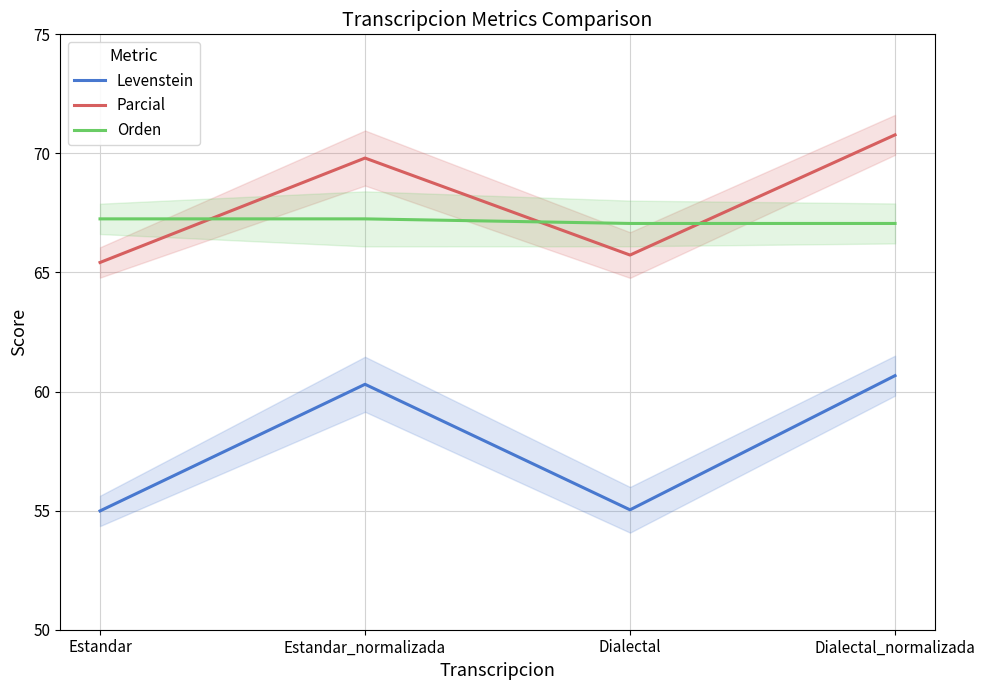

What is the difference between the second highest and minimum values in the Parcial series?

4.4